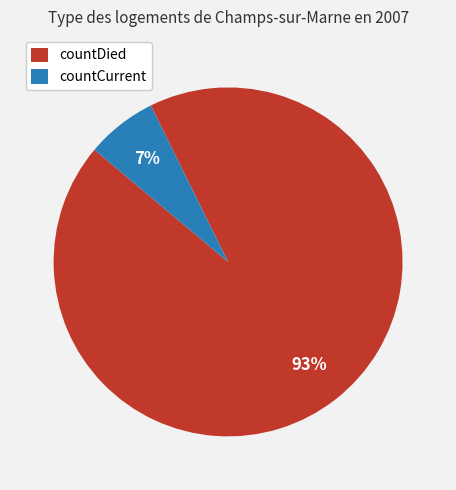

Does countCurrent represent more than half of the total?

No